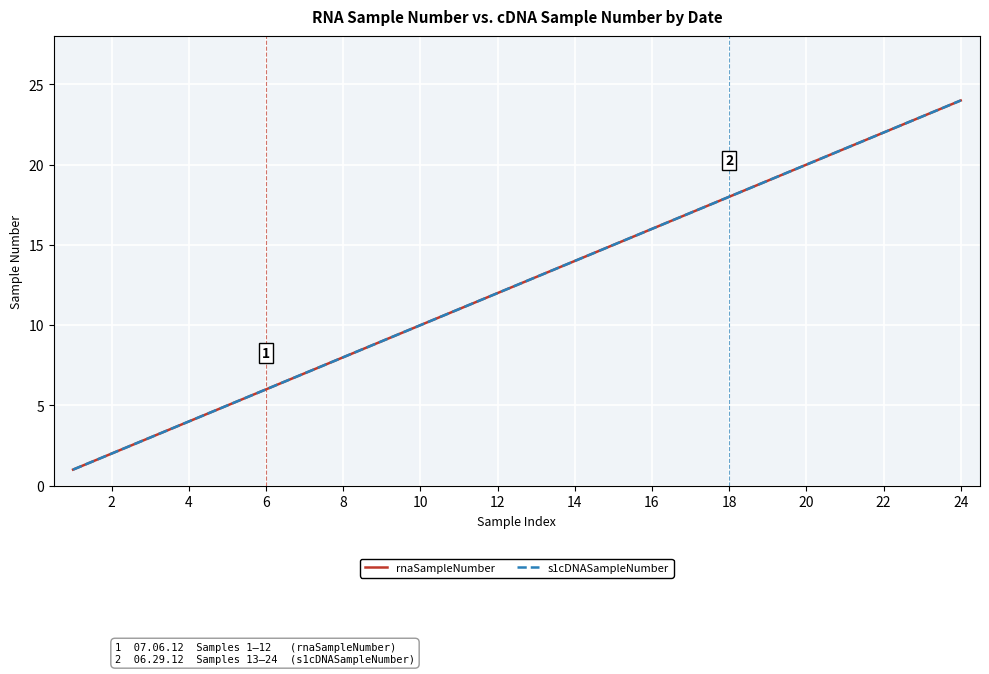

Does the chart have visible grid lines?

Yes